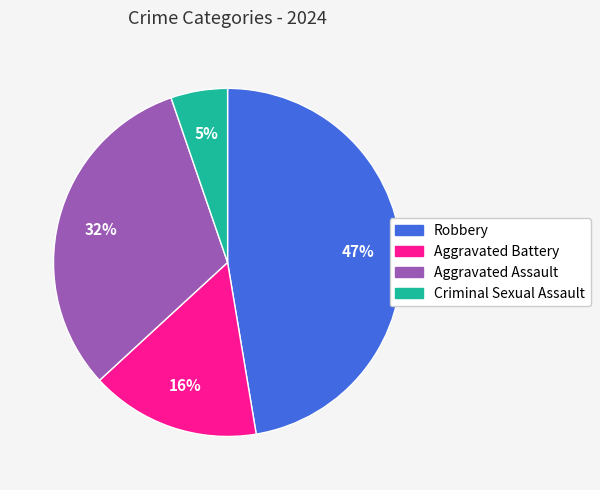

Which has a higher value, Robbery or Aggravated Assault?

Robbery